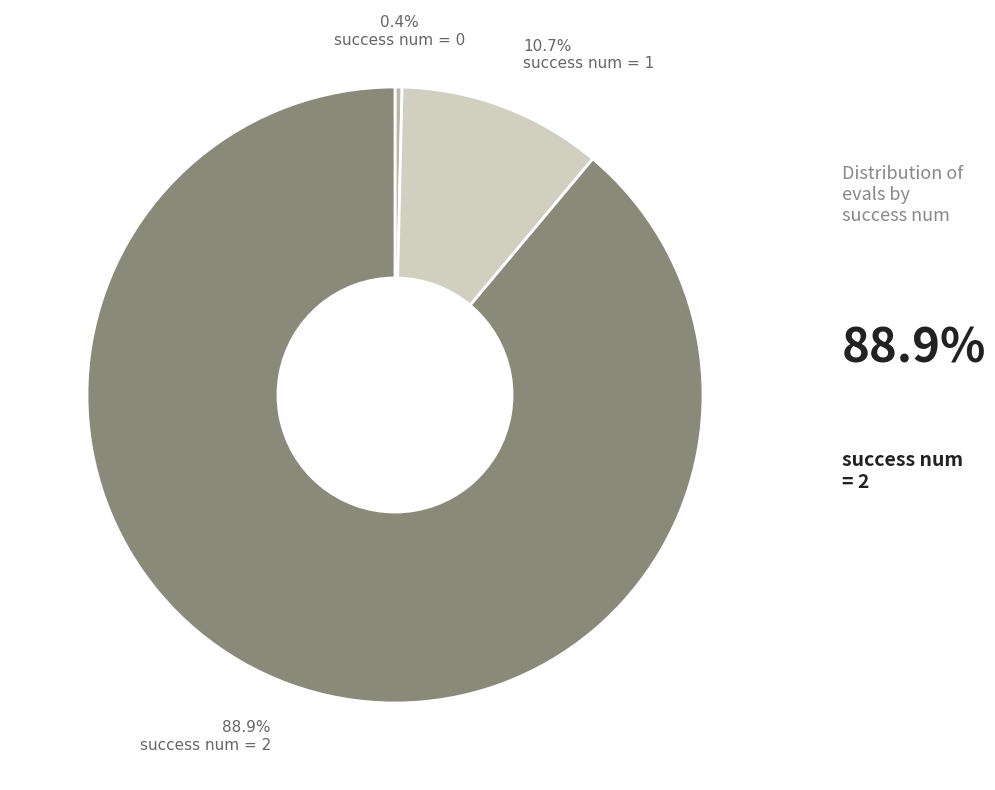

How many slices are in this pie chart?

3